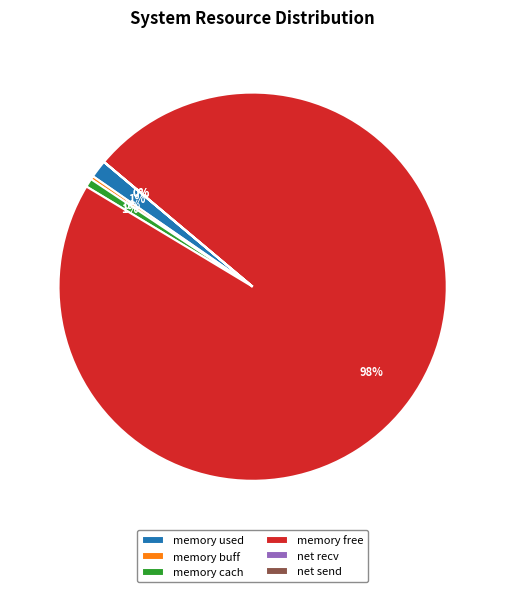

How much of the chart is everything except memory buff?

99.7%